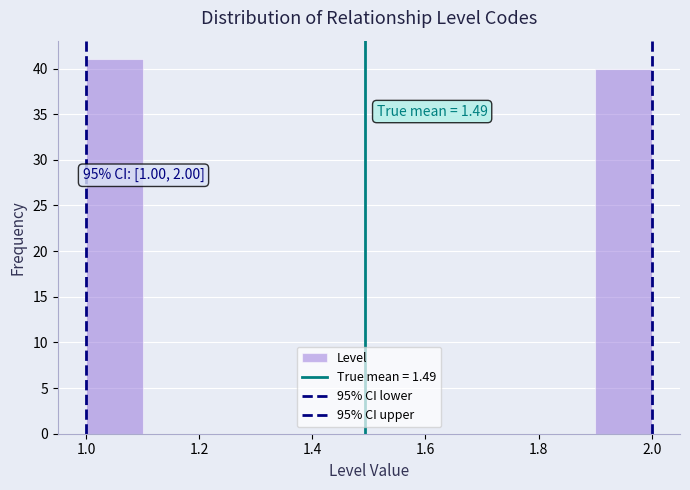

Which range on the x-axis has the tallest bar?

1.0 to 1.1